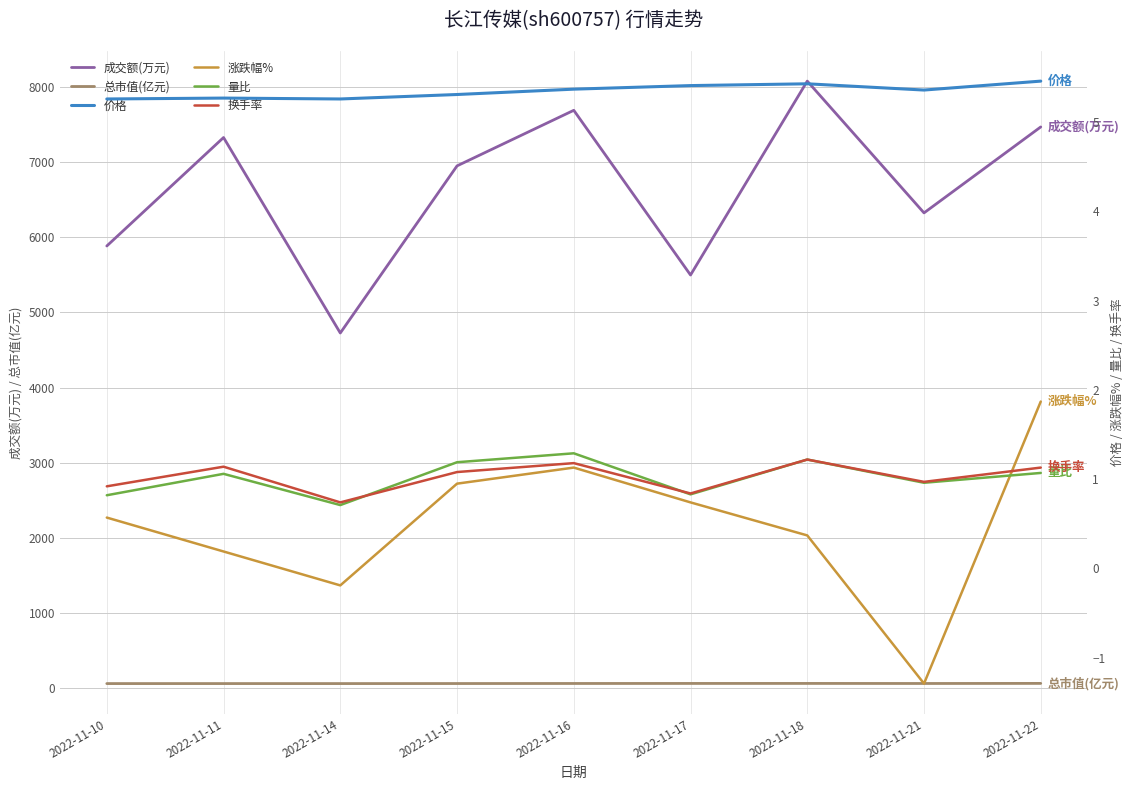

Rank the categories by 价格 value from highest to lowest.

2022-11-22, 2022-11-18, 2022-11-17, 2022-11-16, 2022-11-21, 2022-11-15, 2022-11-11, 2022-11-10, 2022-11-14